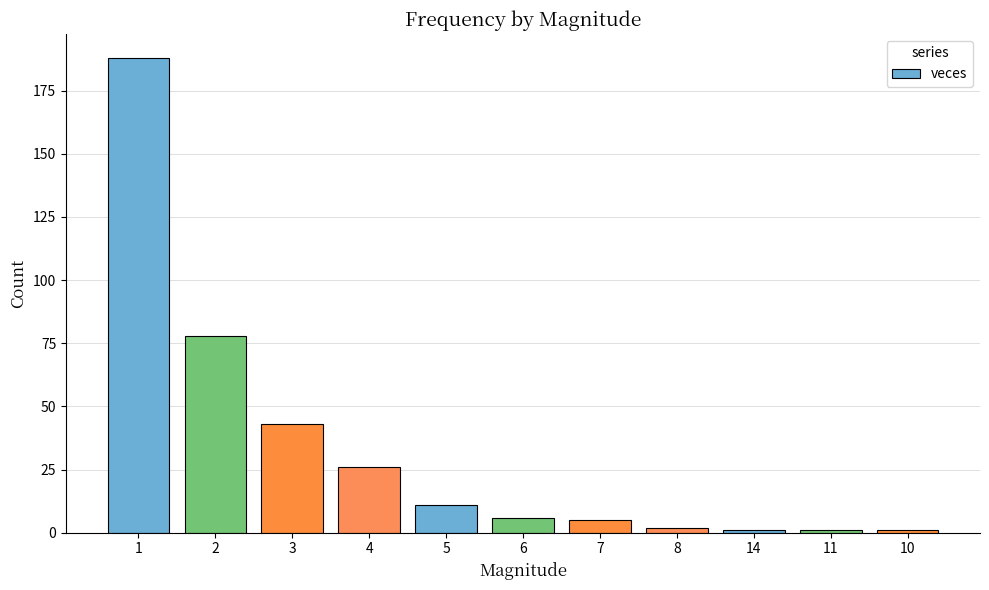

What is the change in value from 3 to 6?

-37